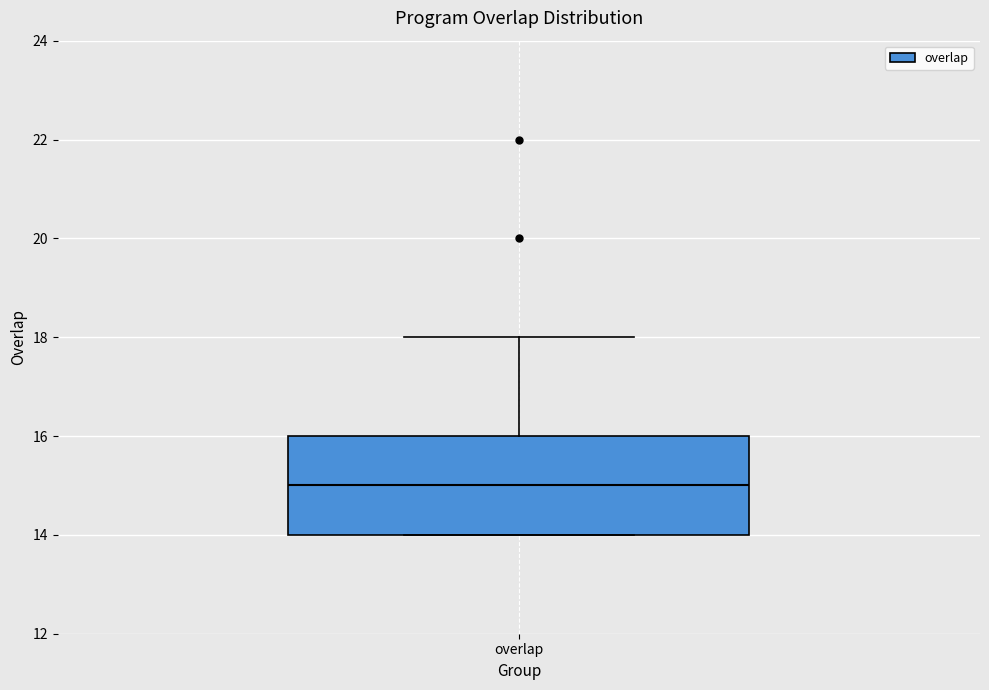

Read this box plot against the y-axis: the position of the median line, the range covered by the box, and the ends of both whiskers. The values are not printed on the chart, so give them approximately, as read against the axis.

median 15, box 14 to 16, whiskers 14 to 18